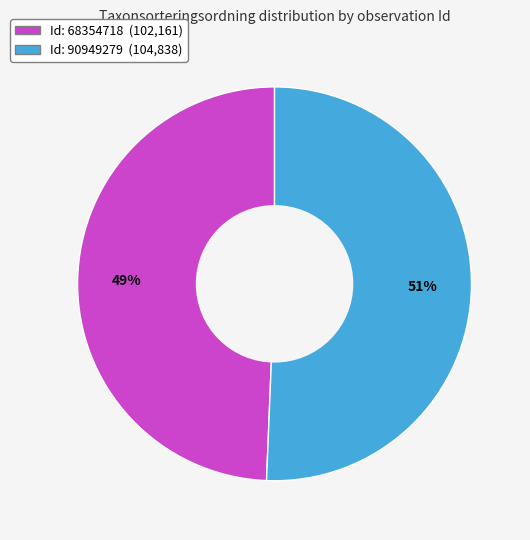

To the nearest percent, what is the average slice percentage?

50%